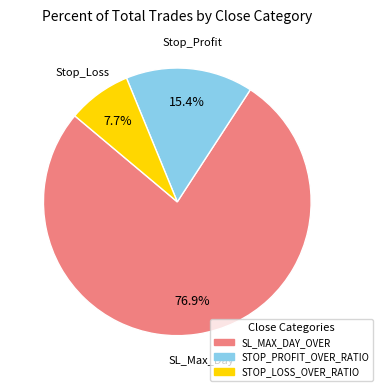

Is there any slice that represents more than half of the pie?

Yes